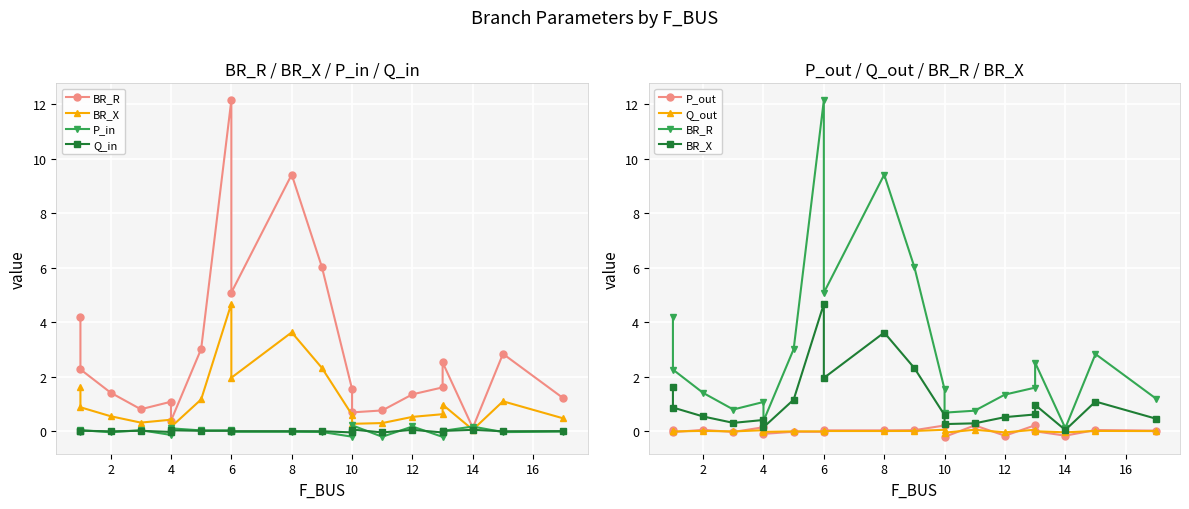

How many lines are shown in the chart?

6